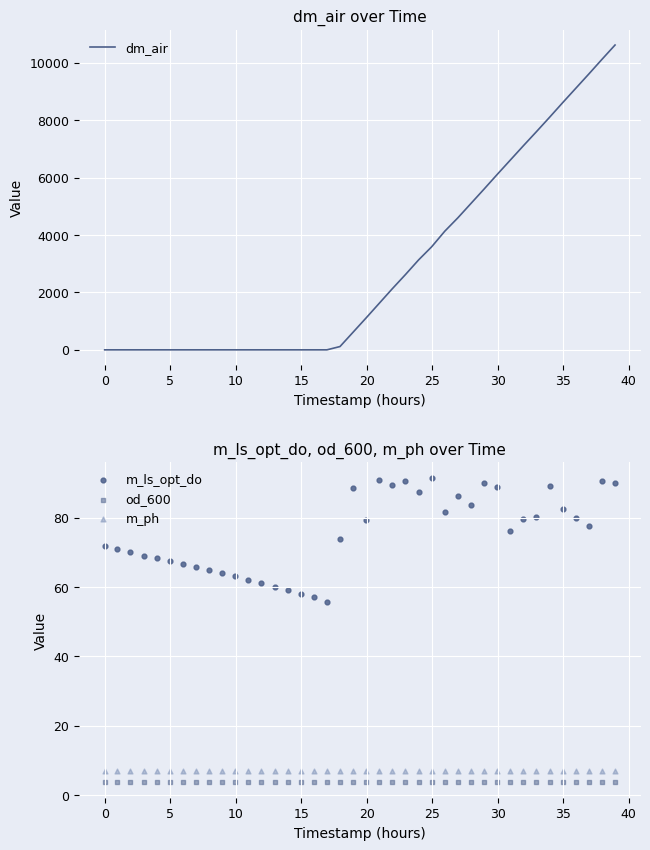

Which series has the largest total across all categories?

dm_air